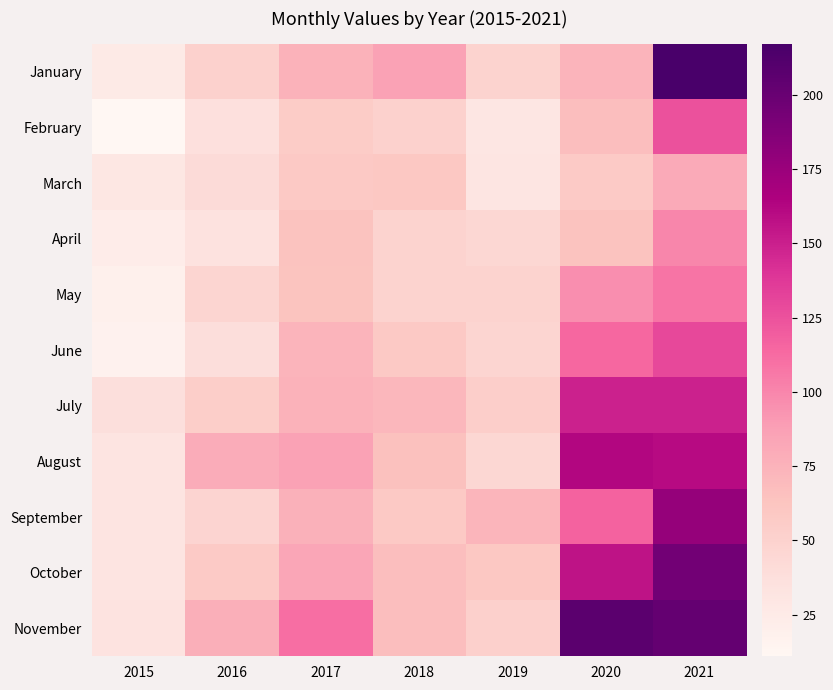

What is the minimum value shown in the chart?

11